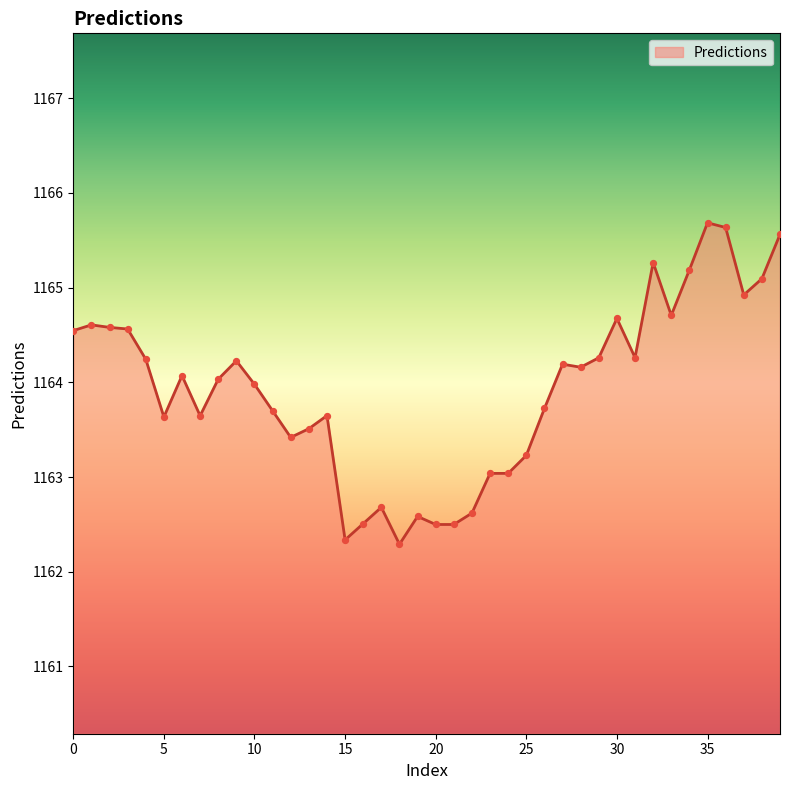

What is the difference between the maximum and minimum values?

3.4